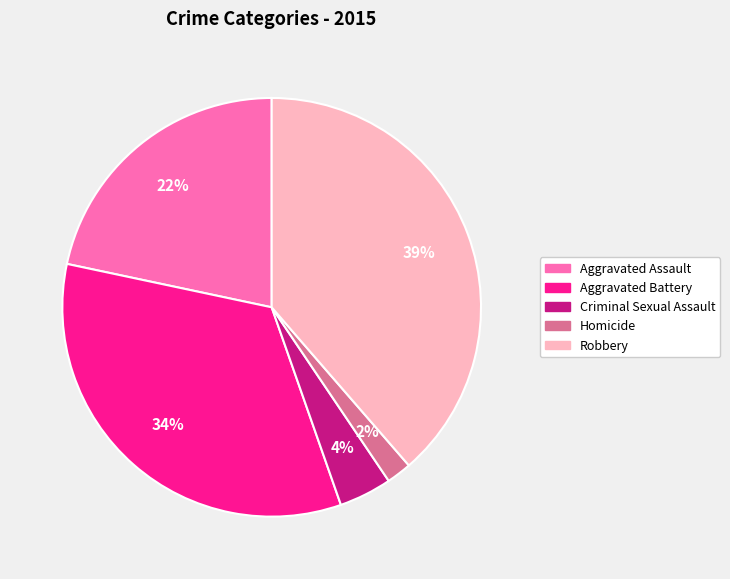

Does any single category account for the majority?

No